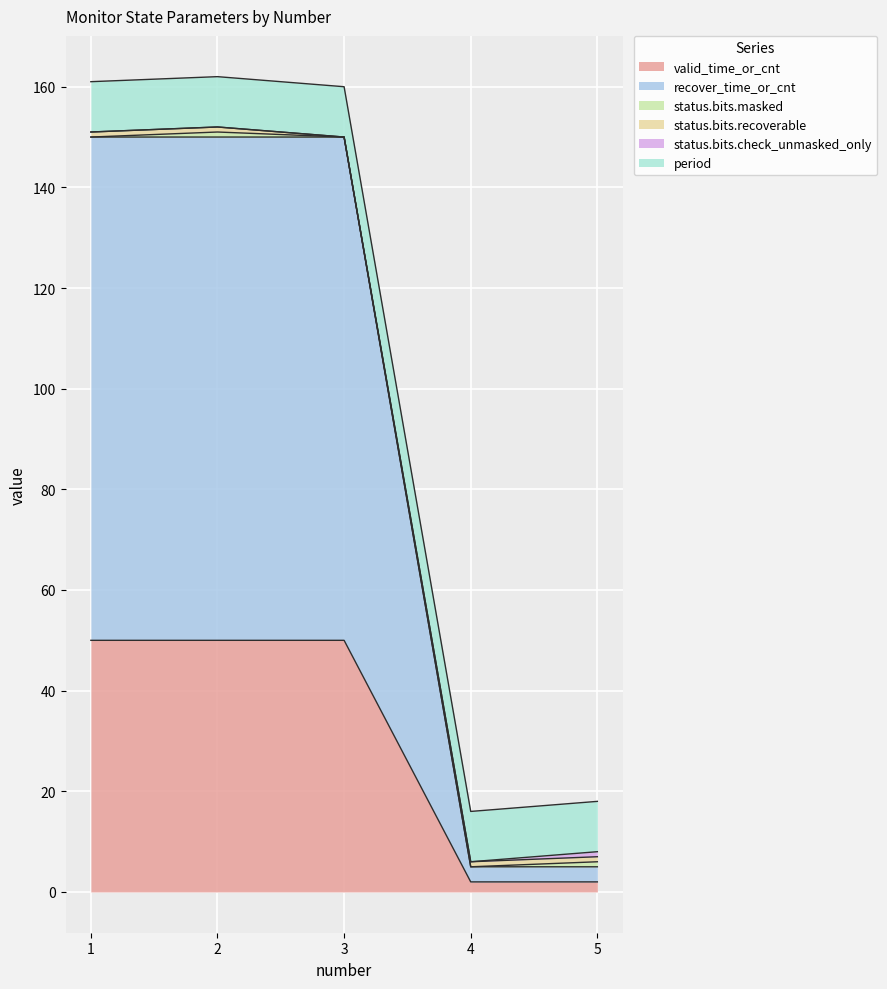

True or false: status.bits.masked and recover_time_or_cnt intersect in this chart.

False